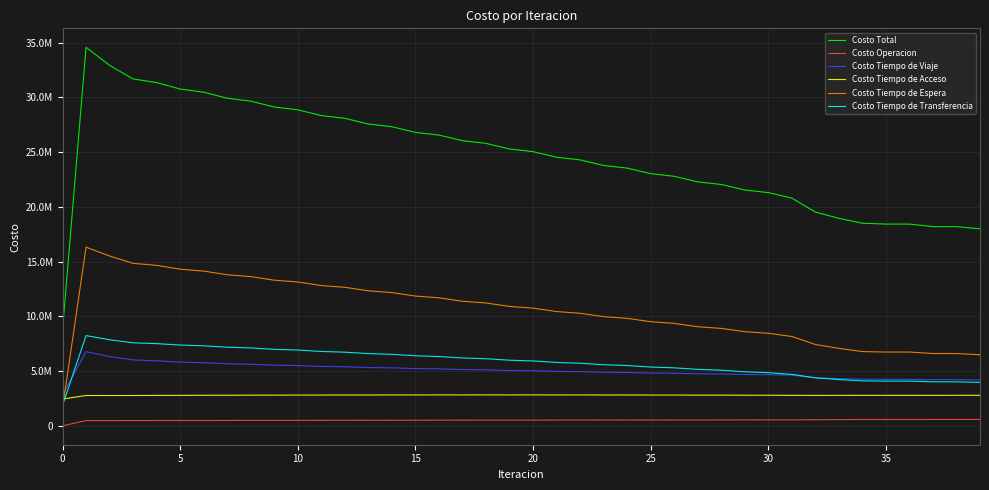

What is the label of the 24th point from the left?

23